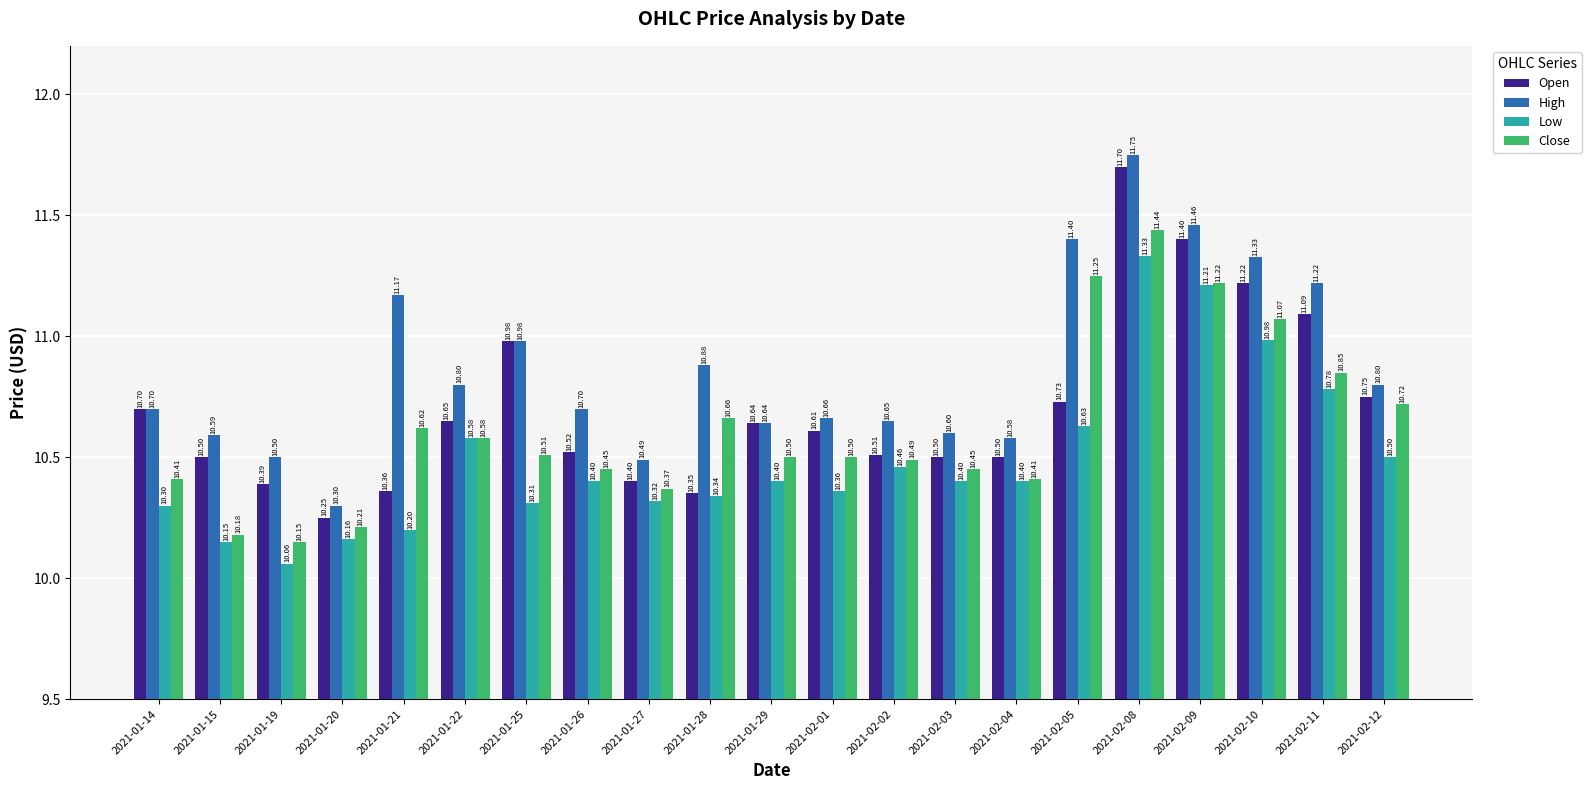

What is the sum of all Low values?

220.3